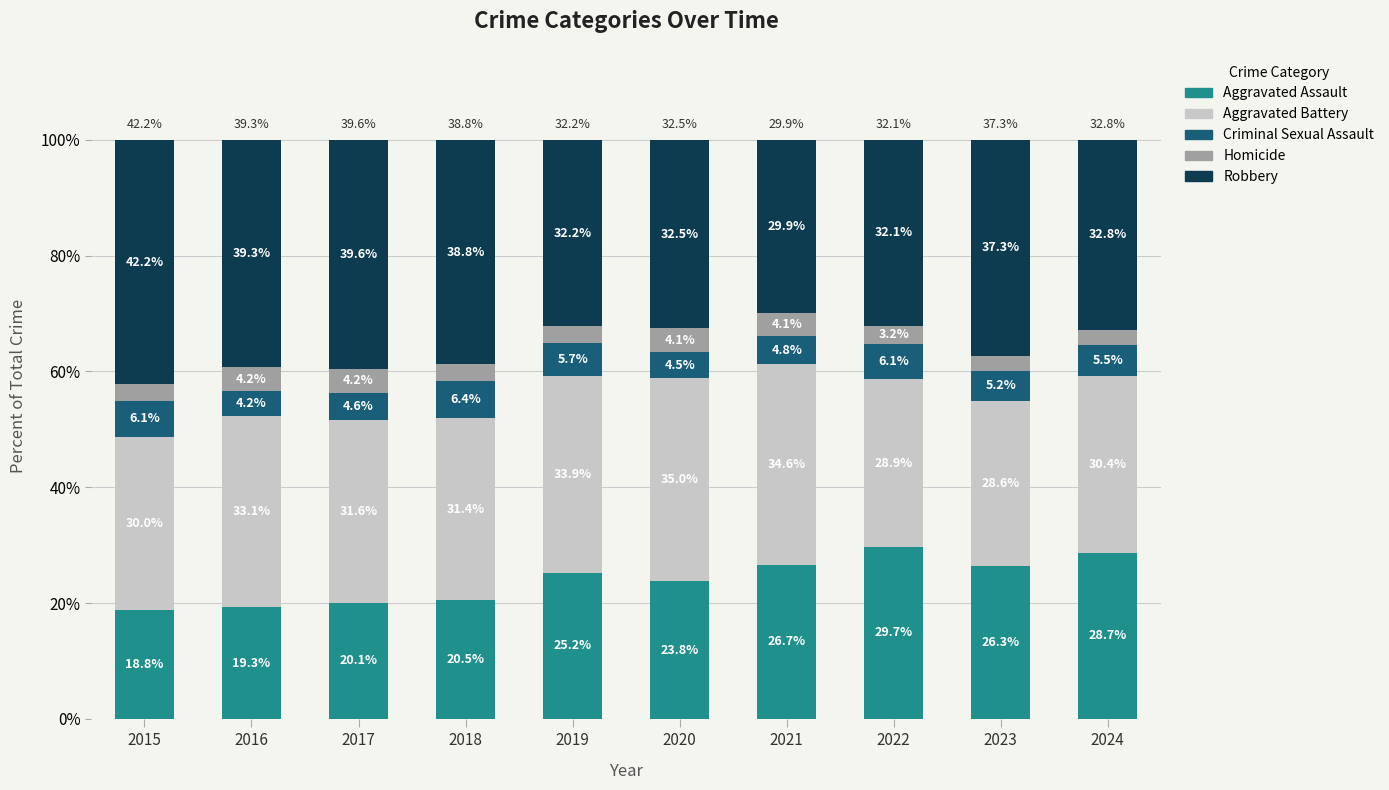

What is the difference between the maximum and minimum values in the Aggravated Assault series?

10.9